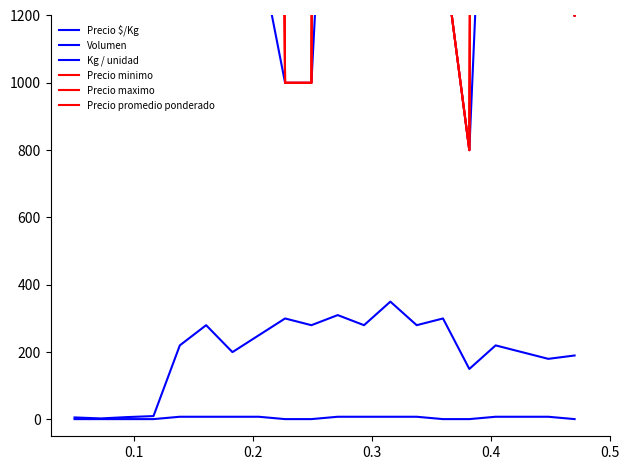

At how many categories does at least one series exceed 19380?

4